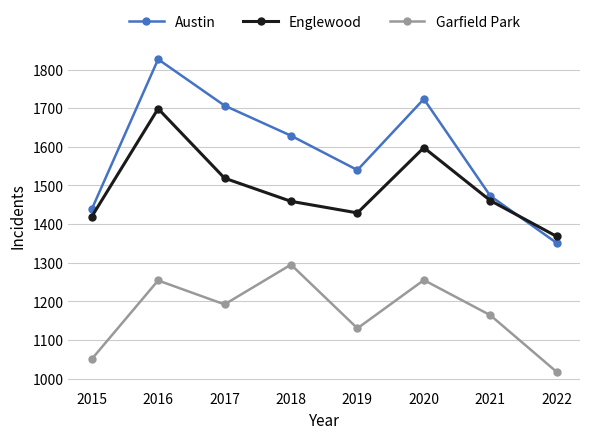

At which label does Austin reach its minimum?

2022